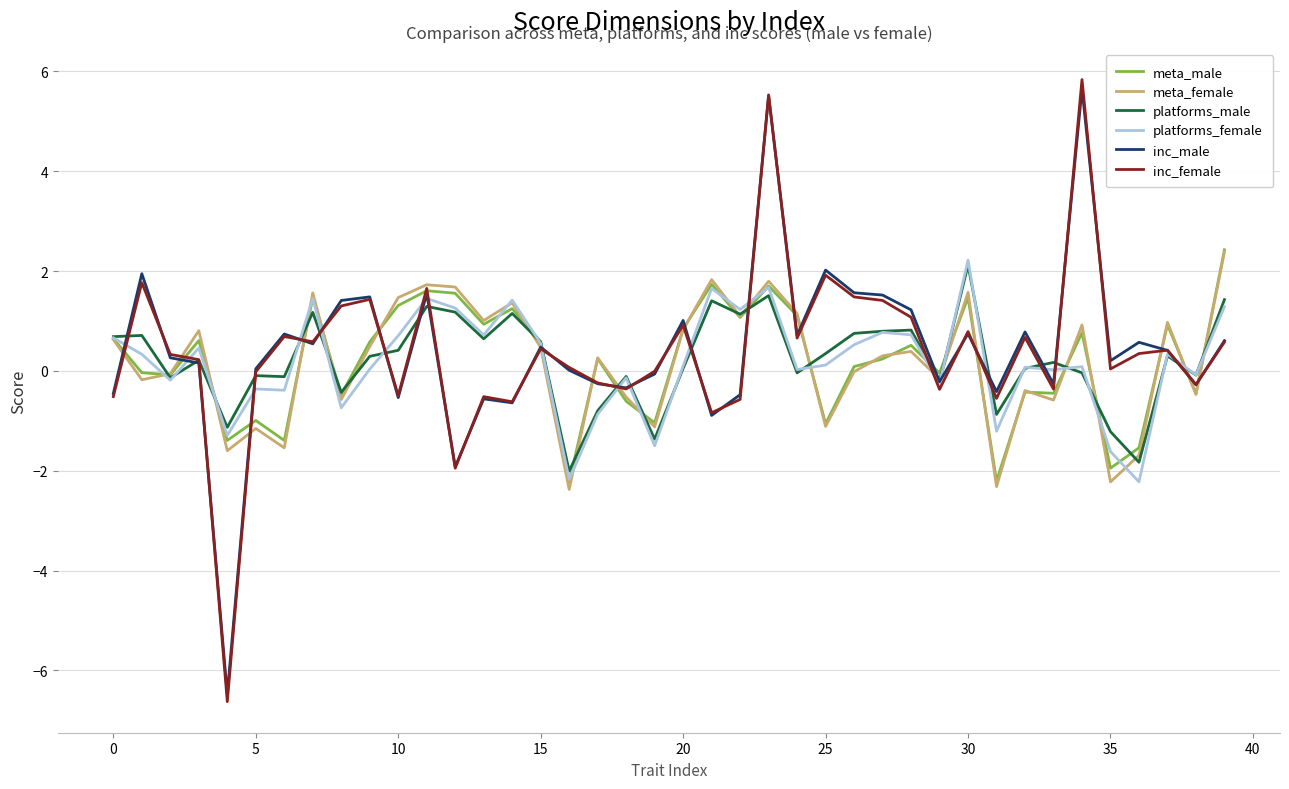

What is the greatest value displayed?

5.8